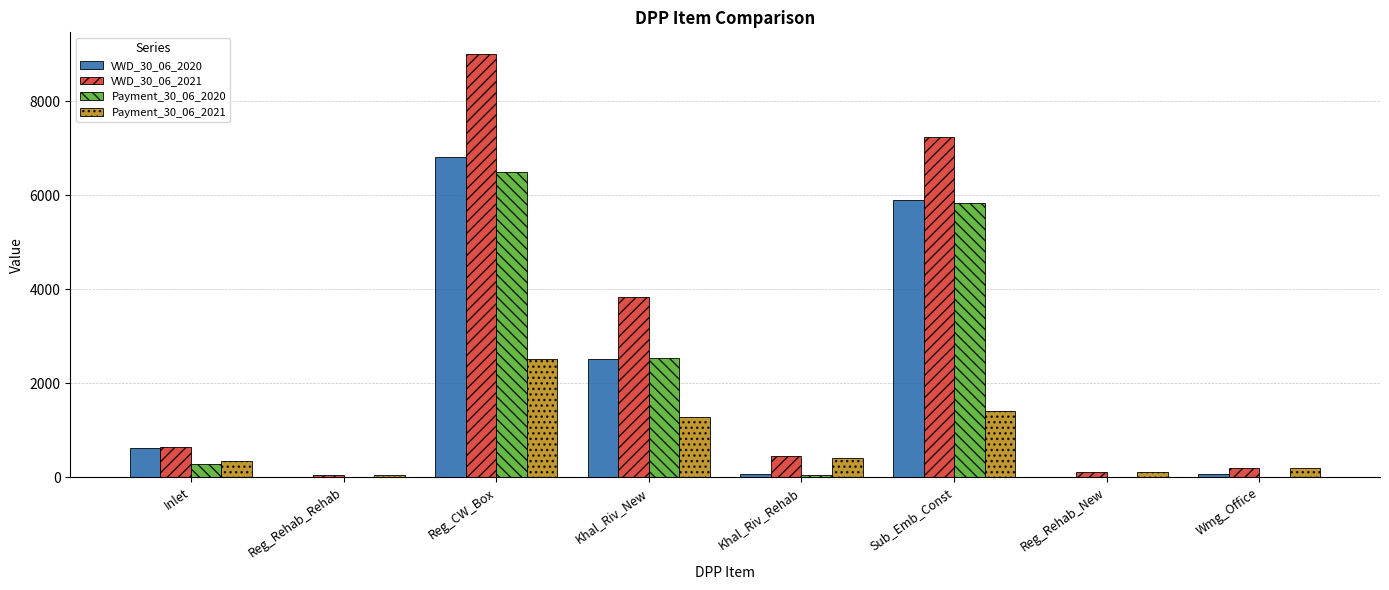

What is the sum of all VWD_30_06_2020 values?

16019.9